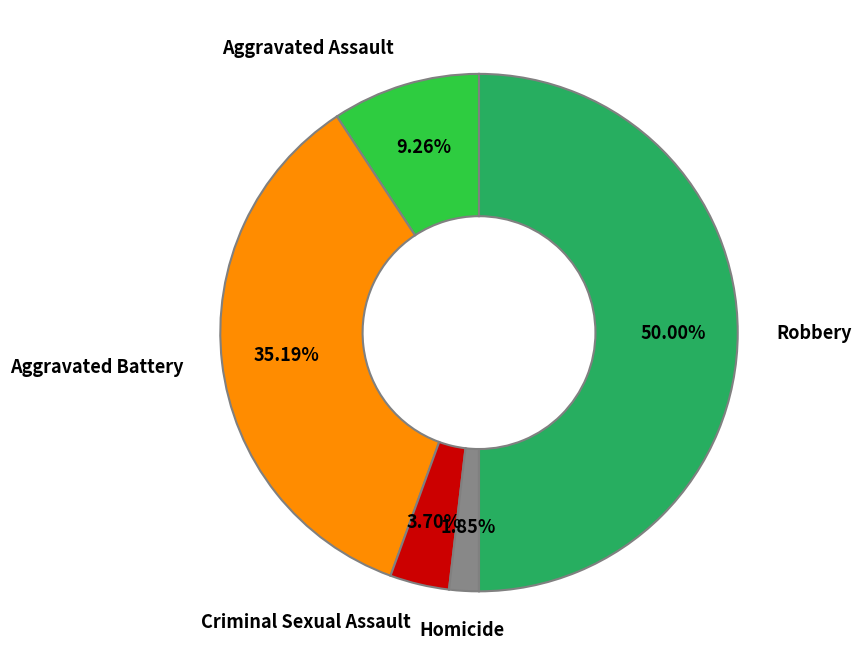

How many segments does this pie chart have?

5